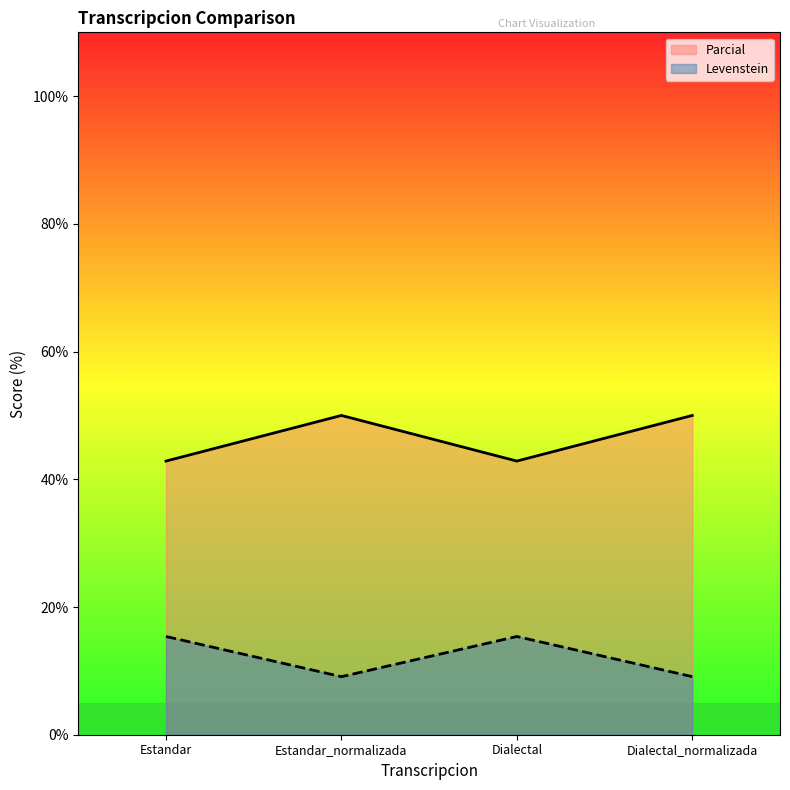

True or false: Parcial and Levenstein intersect in this chart.

False